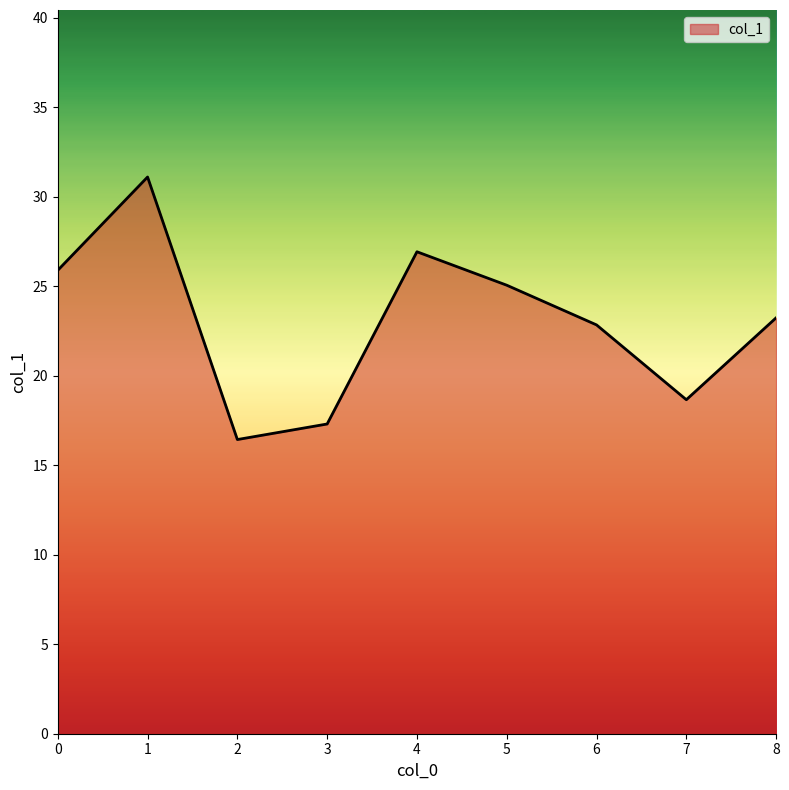

Is it true that the value at 5 is 35.6?

False